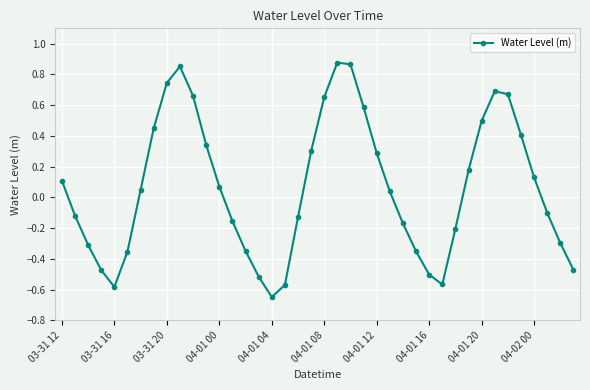

How many interior local peaks (higher than both neighbors) does the data have?

3